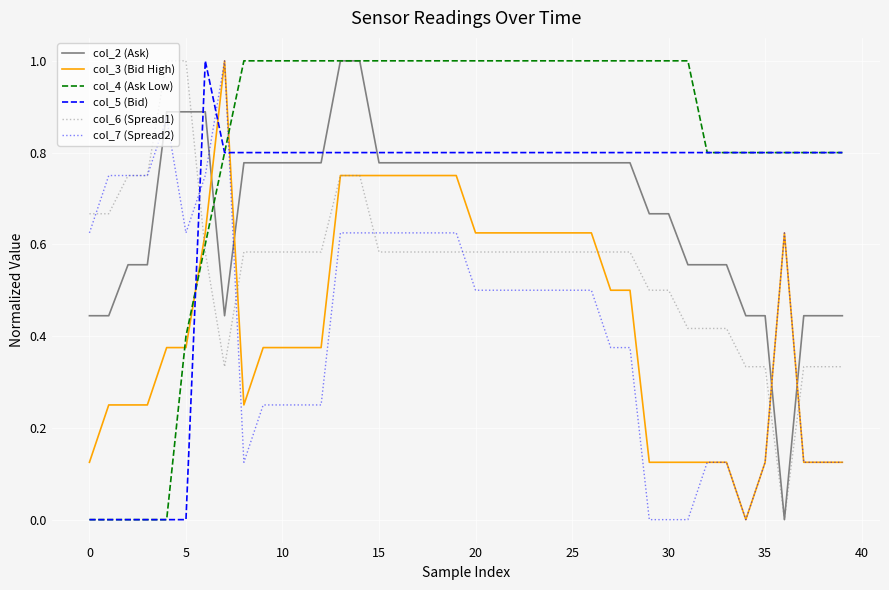

What is the highest value of the col_2 (Ask) series?

1.0